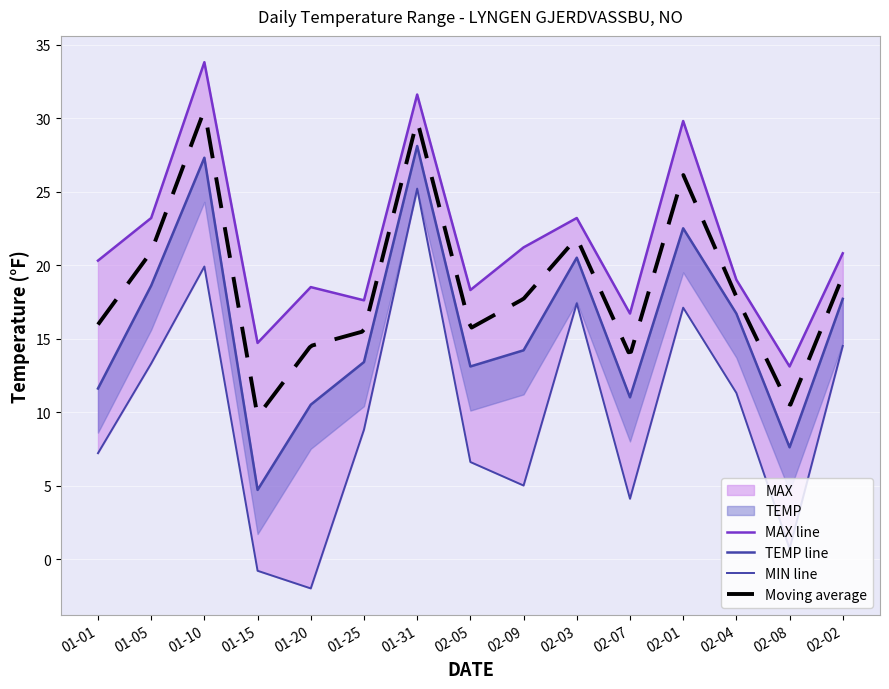

Which series has the widest spread of values?

MIN